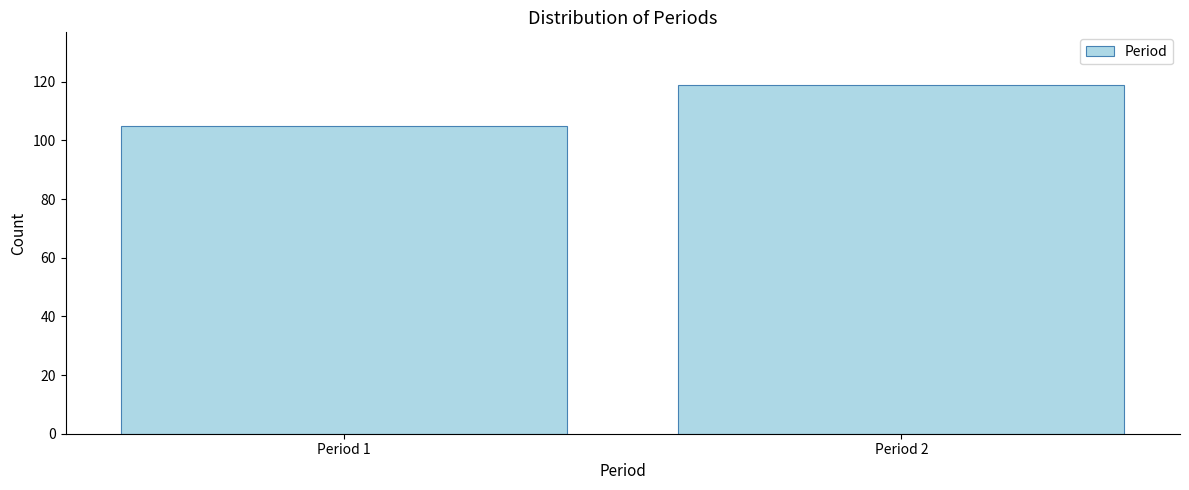

Reading right to left, transcribe all the data shown in this chart.

119	105